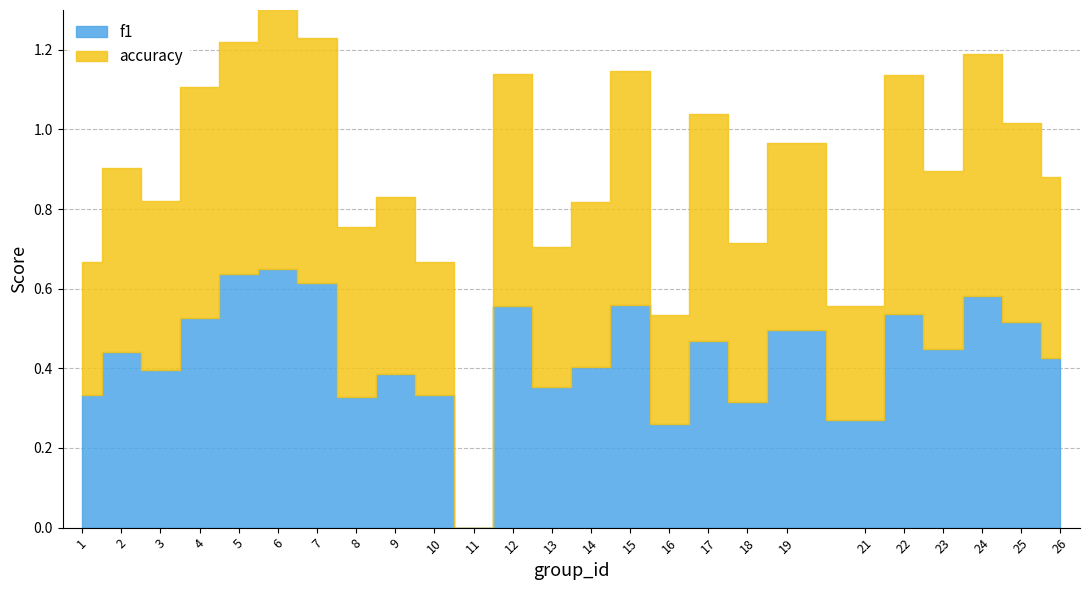

Which series changed the most between 8 and 25?

f1